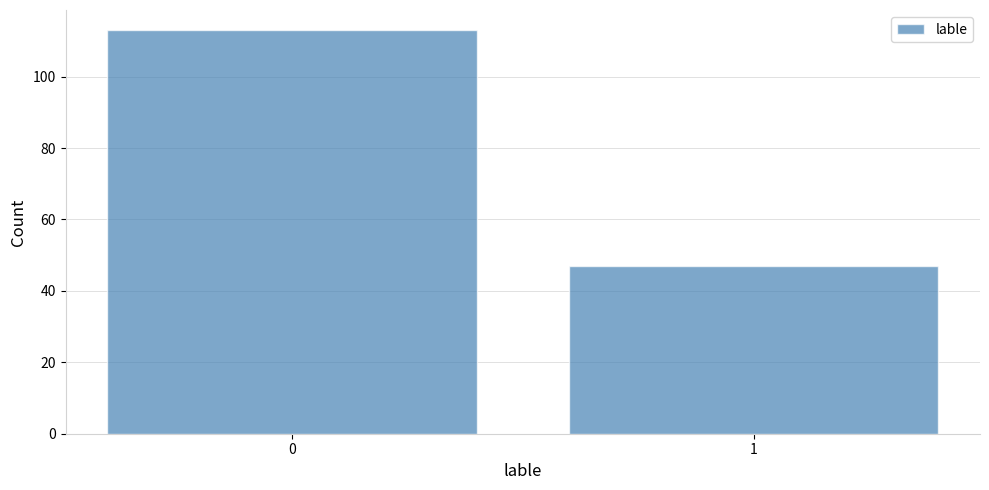

Reading left to right, extract all data points from this chart.

113	47